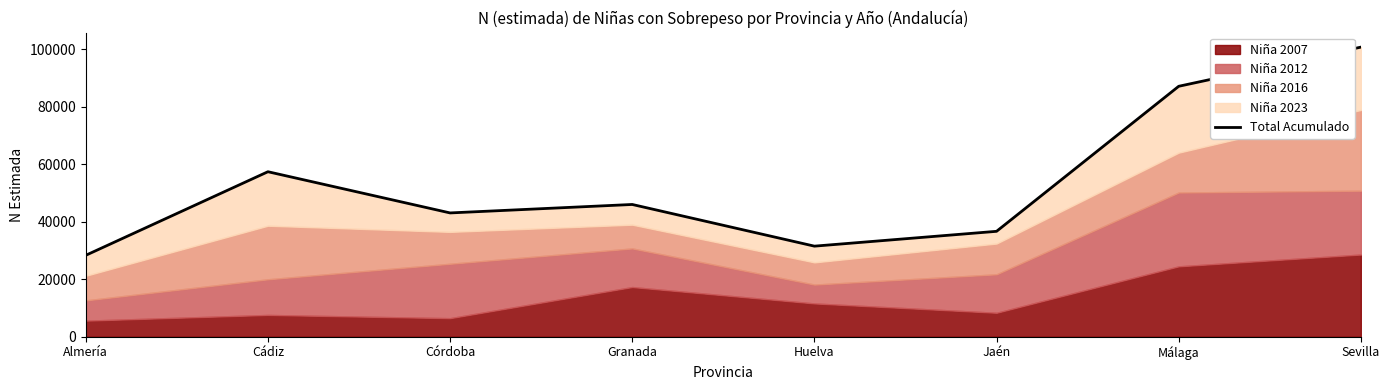

The chart shows a value of 21127 at Cádiz. True or false?

False